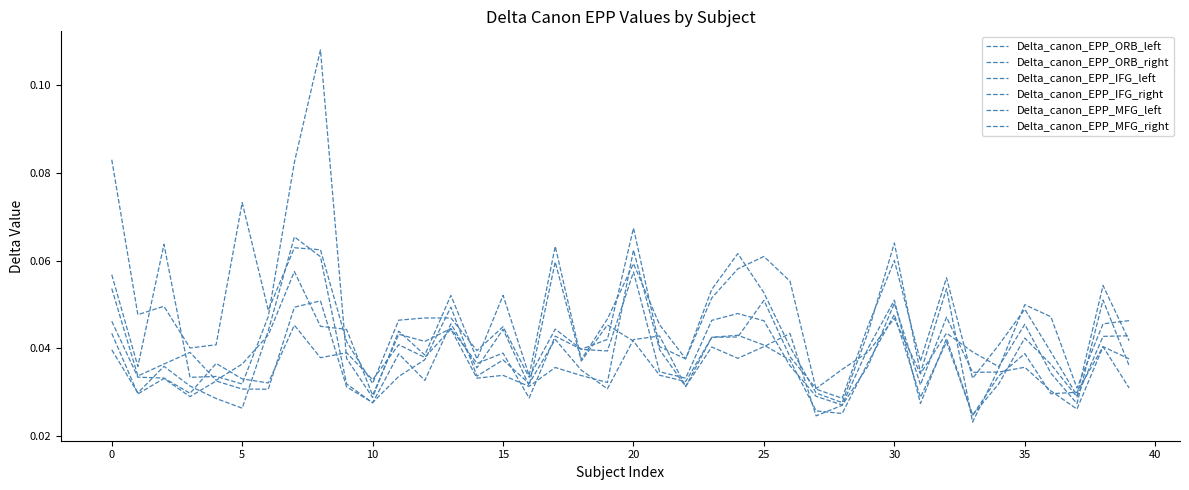

Is this an area chart (filled region under the line)?

No